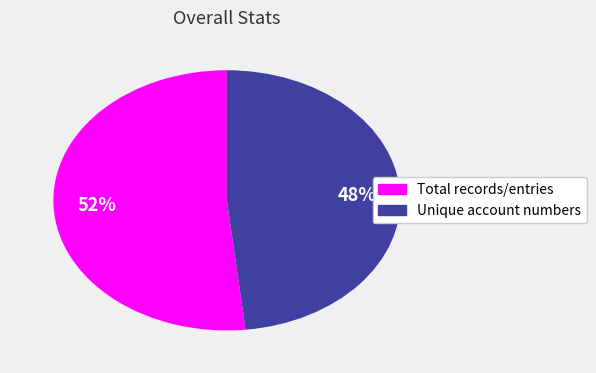

Do Total records/entries and Unique account numbers together represent more than half of the pie?

Yes